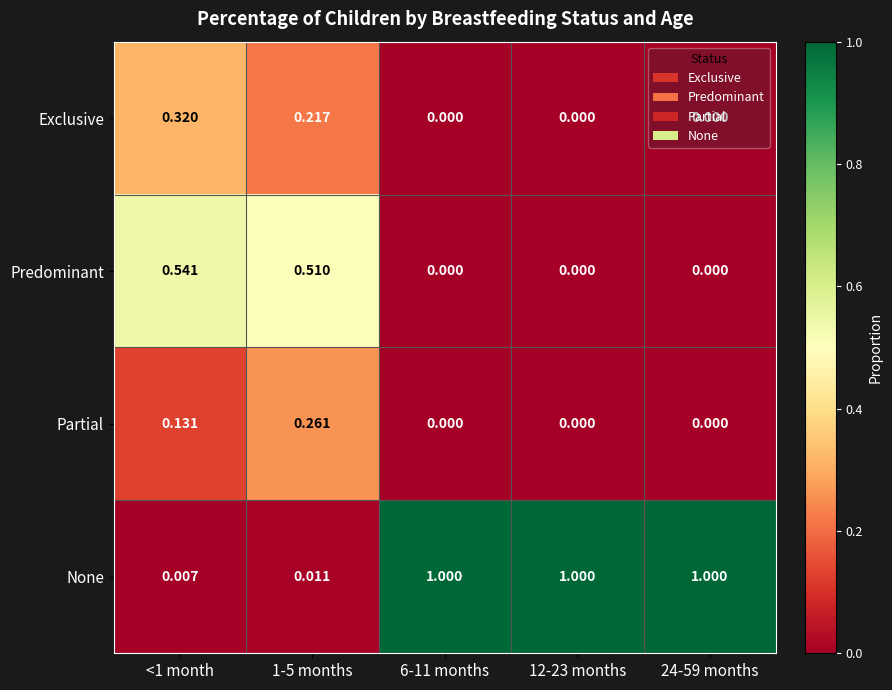

Between <1 month and 12-23 months, which series saw the biggest shift?

None